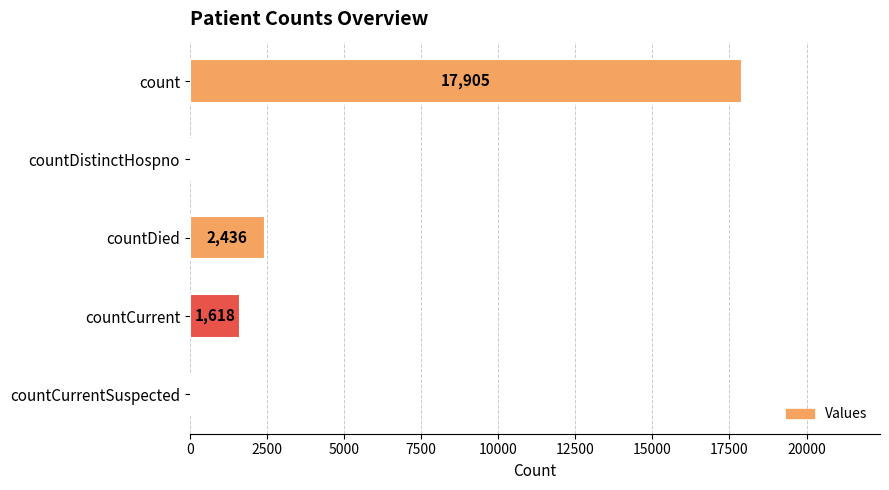

What is the maximum value shown in the chart?

17905